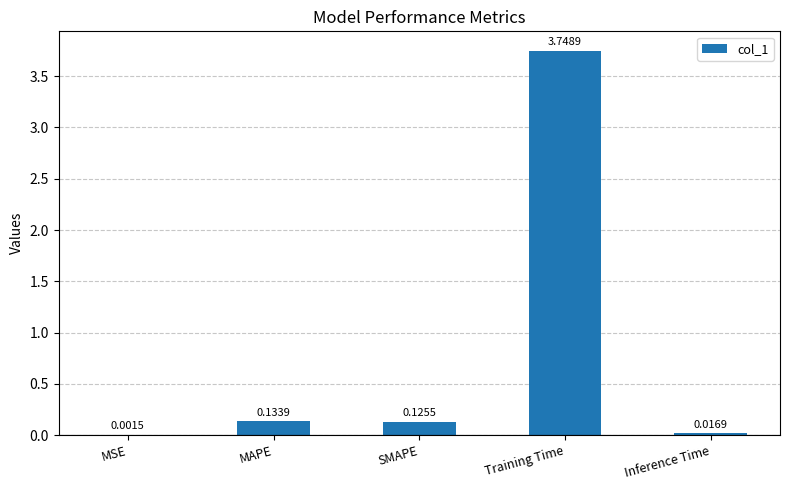

How many series are shown in this chart?

1